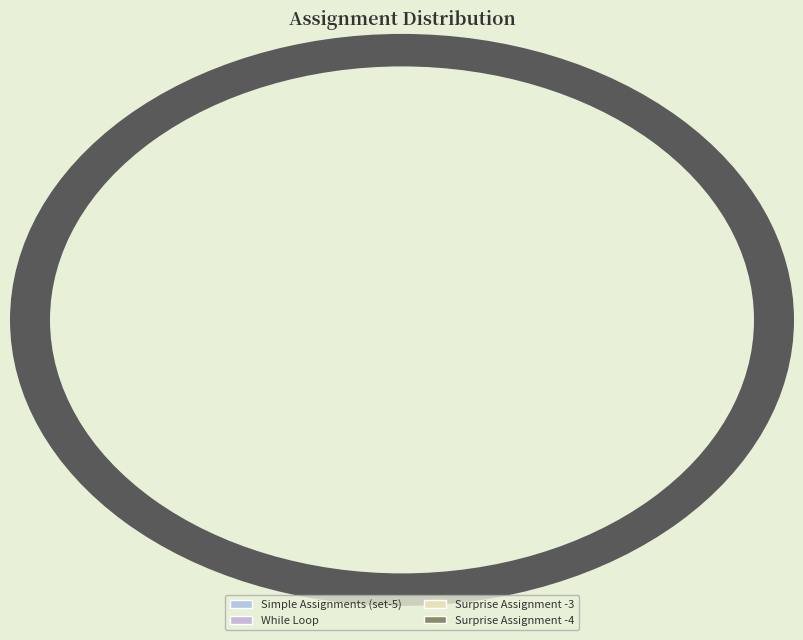

To the nearest percent, what is the difference between the Simple Assignments (set-5) and While Loop slice percentages?

56%